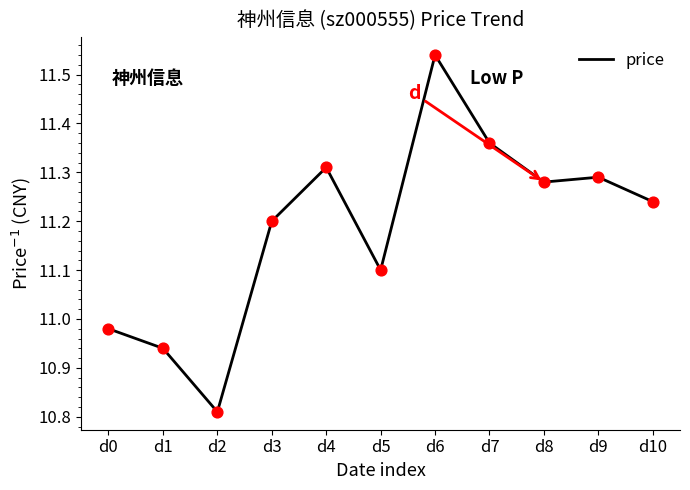

What is the ratio of the value at d10 to the value at d7?

1.0